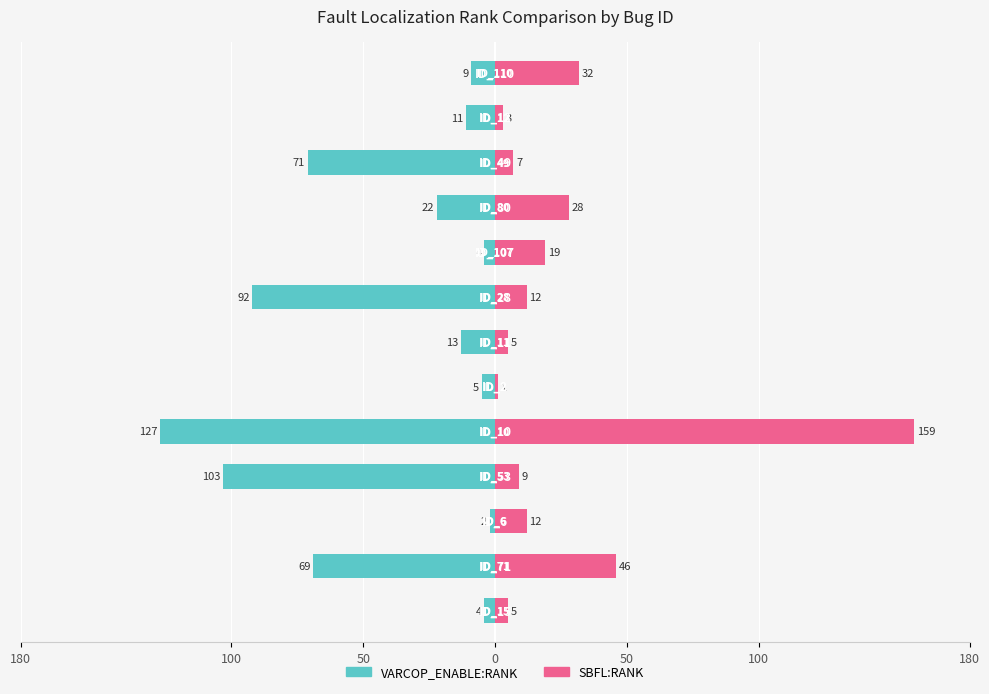

What is the difference between the maximum and minimum values in the VARCOP_ENABLE:RANK series?

125